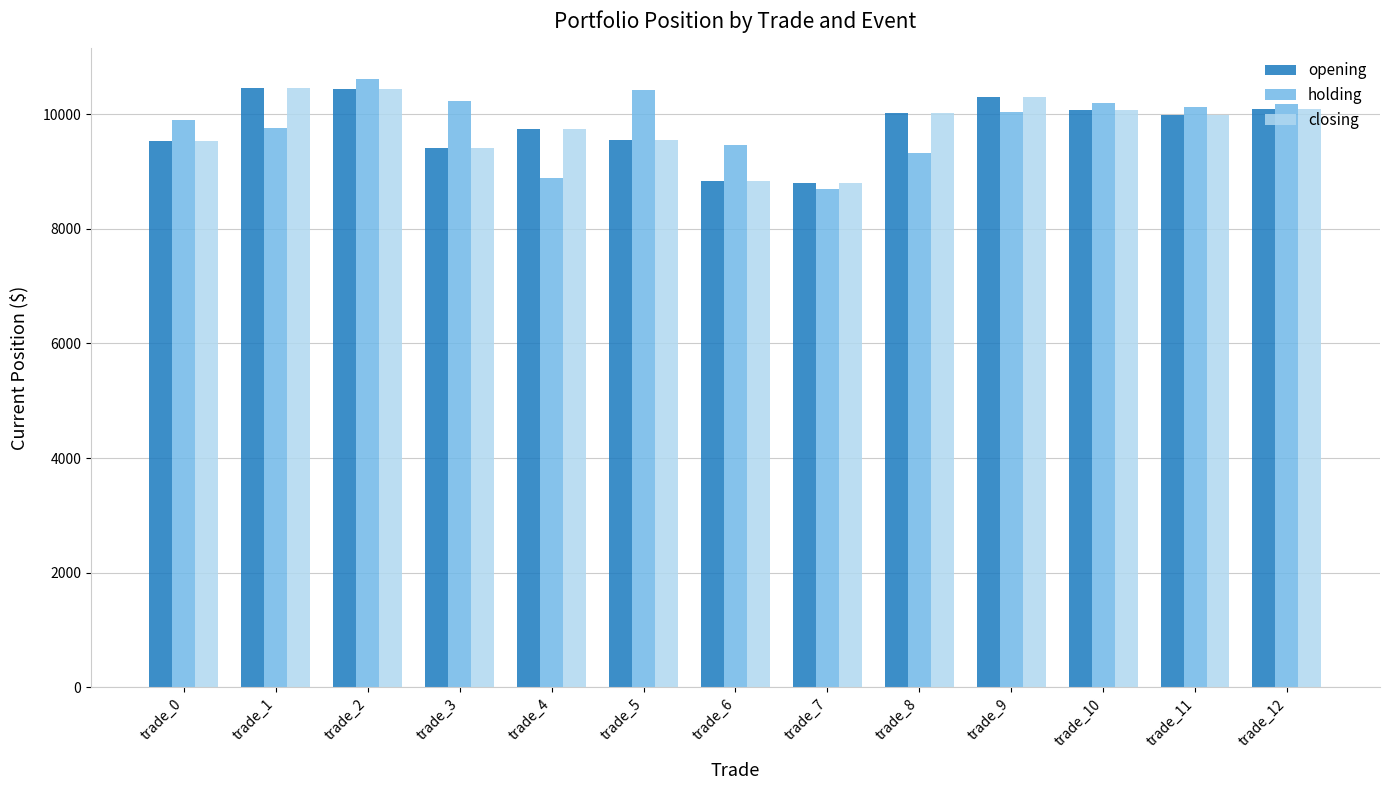

How many series are shown in this chart?

3